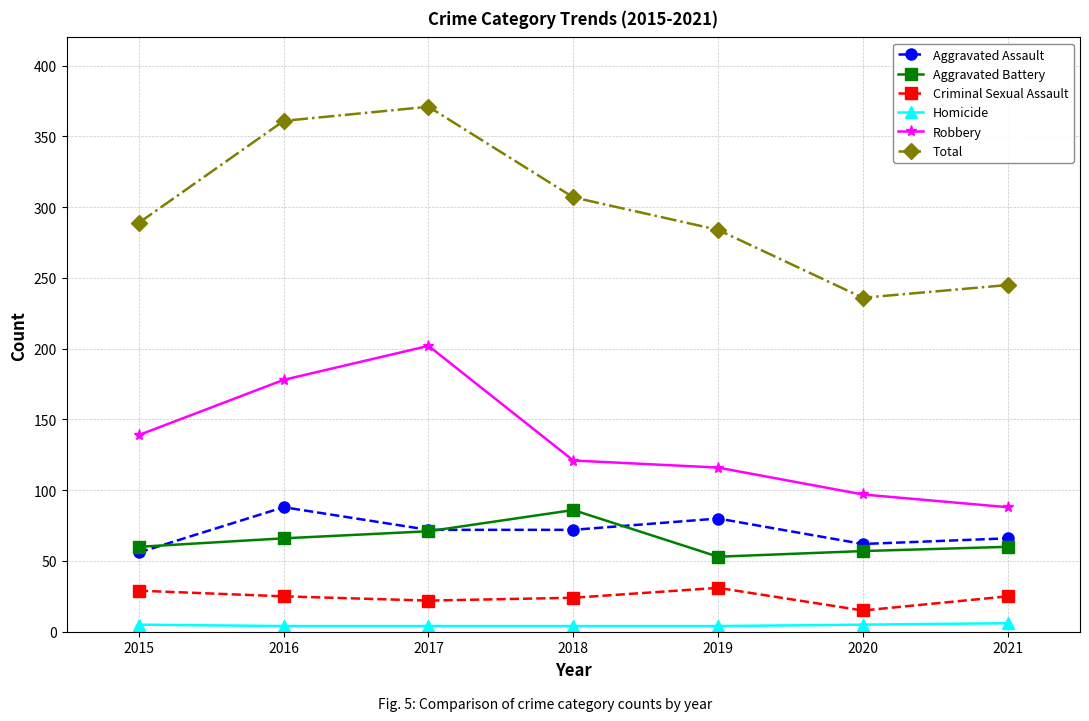

Which series has the largest range (max minus min)?

Total